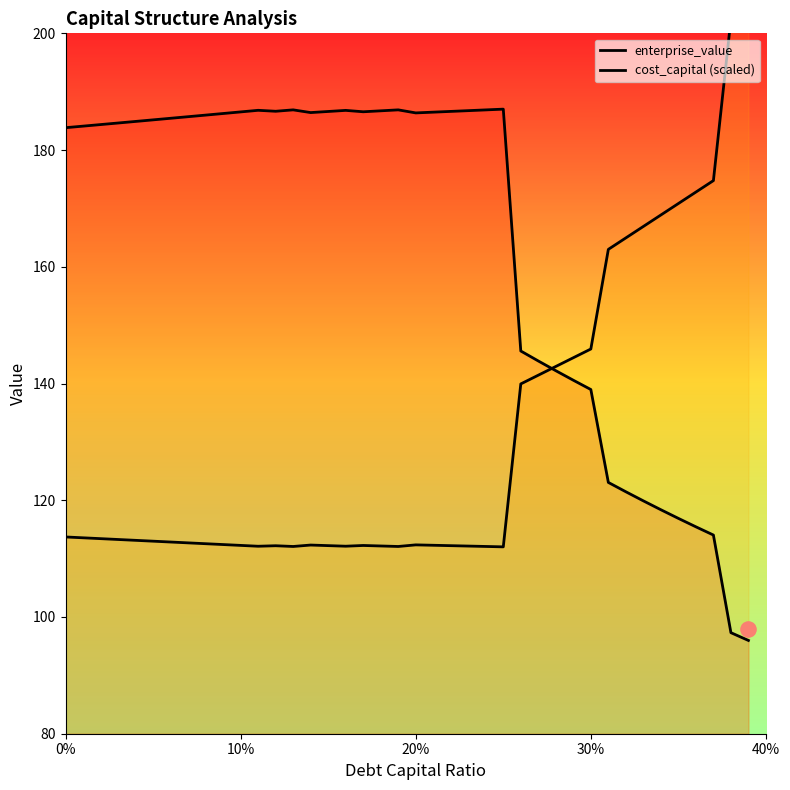

What are all the series names shown in the legend?

enterprise_value, cost_capital (scaled)